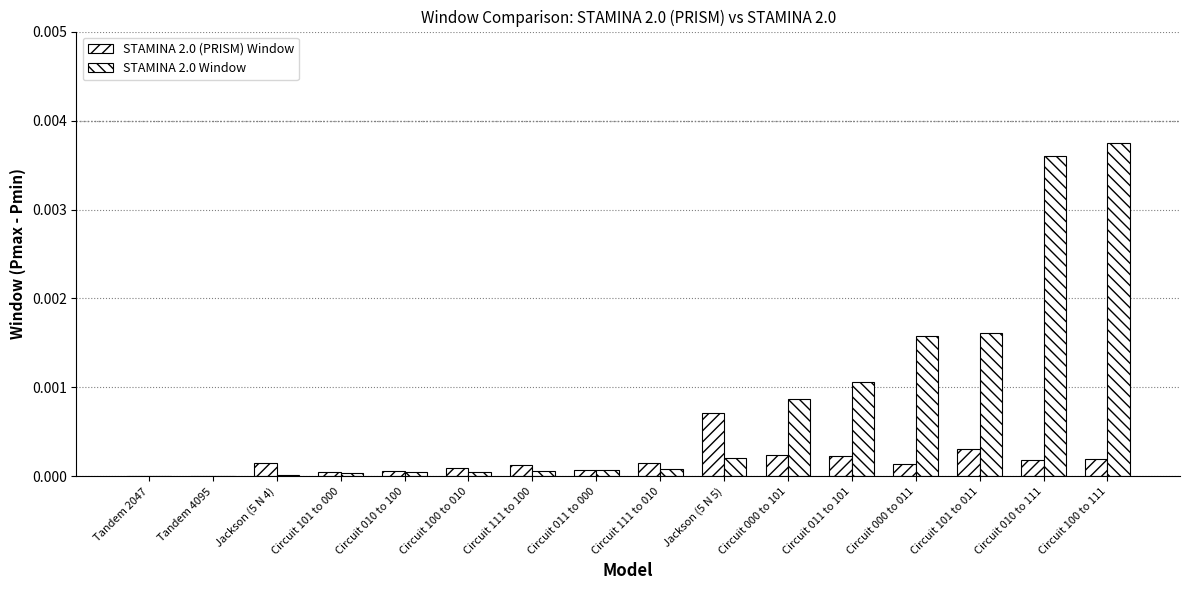

Rank the categories by STAMINA 2.0 Window value from highest to lowest.

Circuit 100 to 111, Circuit 010 to 111, Circuit 101 to 011, Circuit 000 to 011, Circuit 011 to 101, Circuit 000 to 101, Jackson (5 N 5), Circuit 111 to 010, Circuit 011 to 000, Circuit 111 to 100, Circuit 100 to 010, Circuit 010 to 100, Circuit 101 to 000, Jackson (5 N 4), Tandem 4095, Tandem 2047